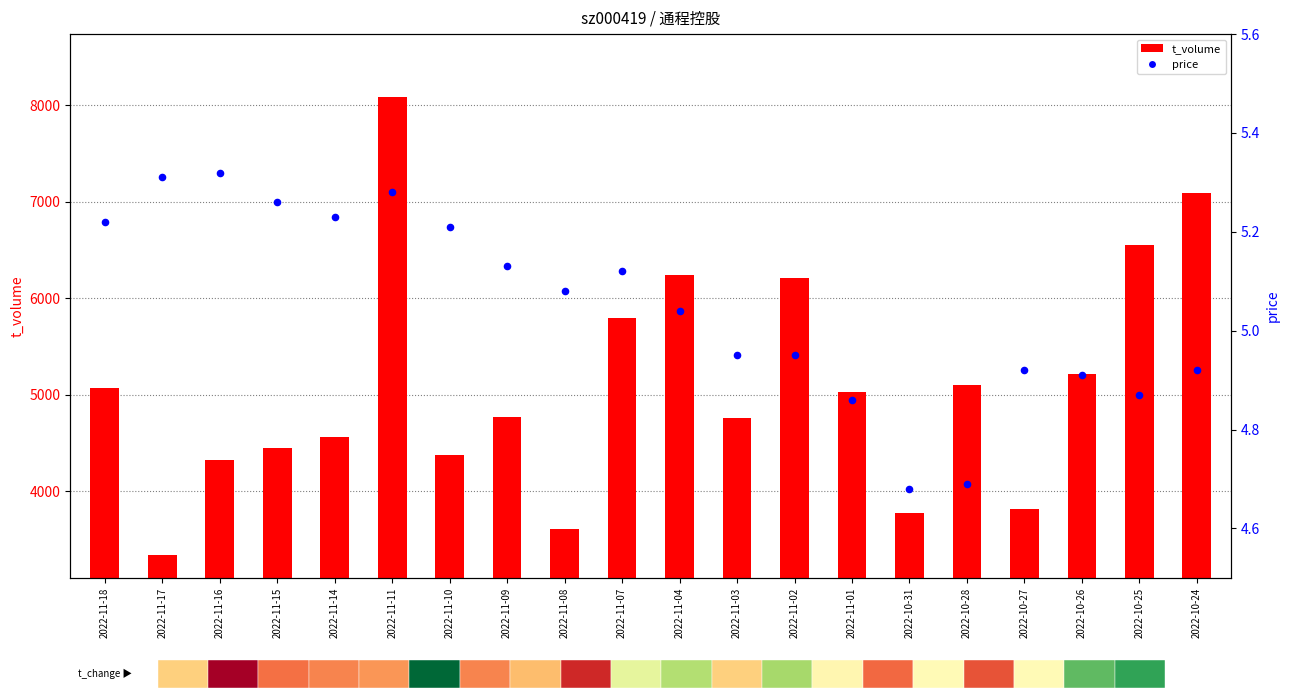

Which series has the largest total across all categories?

t_volume